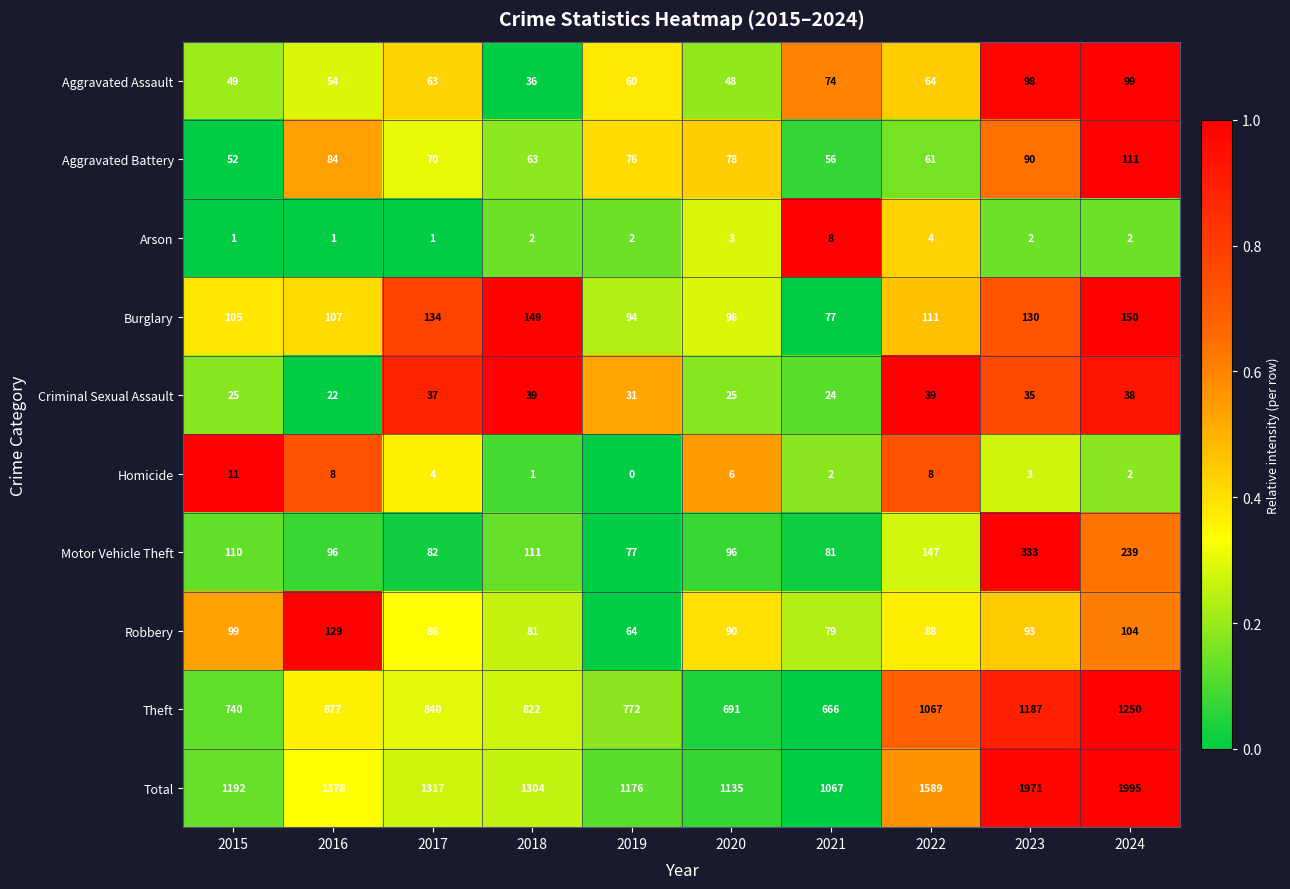

The Burglary series shows 214 at 2017. True or false?

False